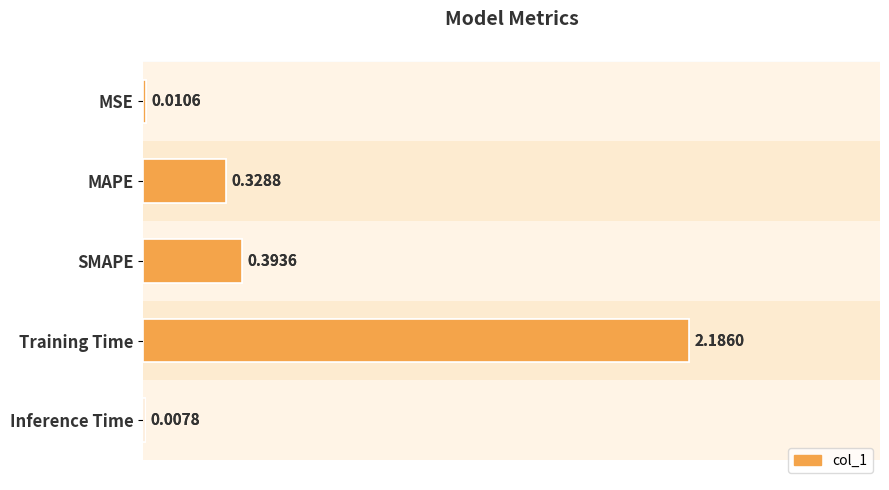

The value at MSE is 0.0. True or false?

False